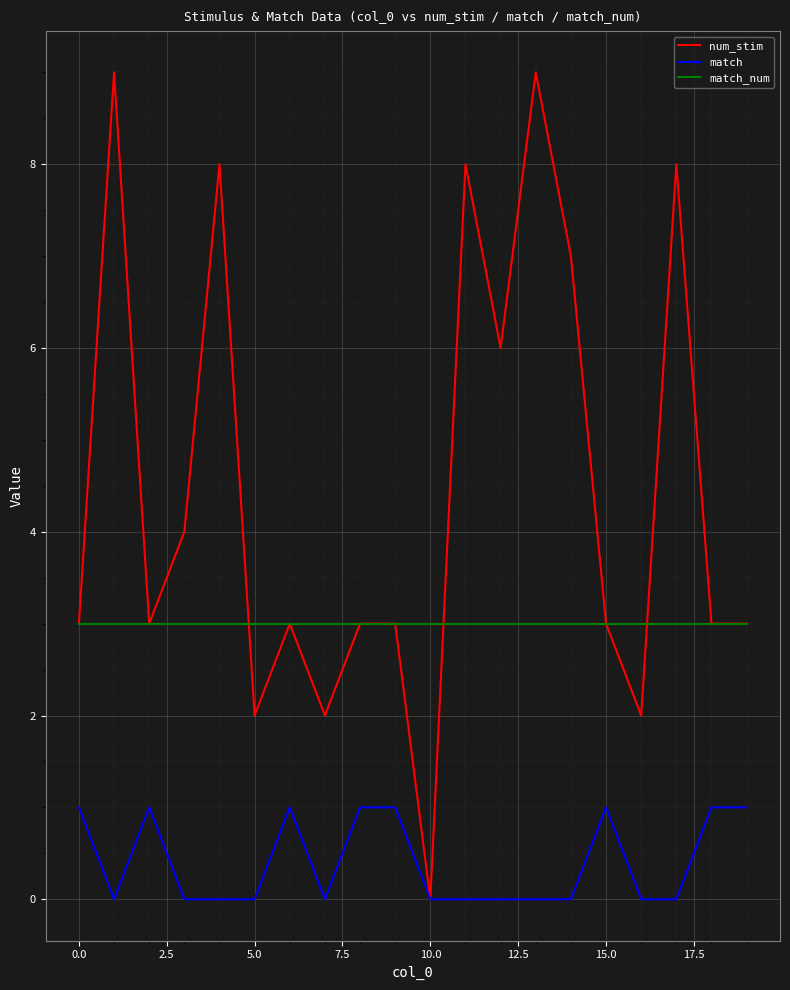

Rank the series by their average value, from lowest to highest.

match, match_num, num_stim